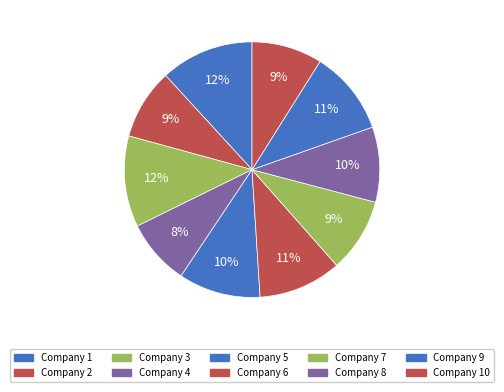

Rank the categories by value from lowest to highest.

4, 2, 10, 7, 8, 5, 6, 9, 3, 1